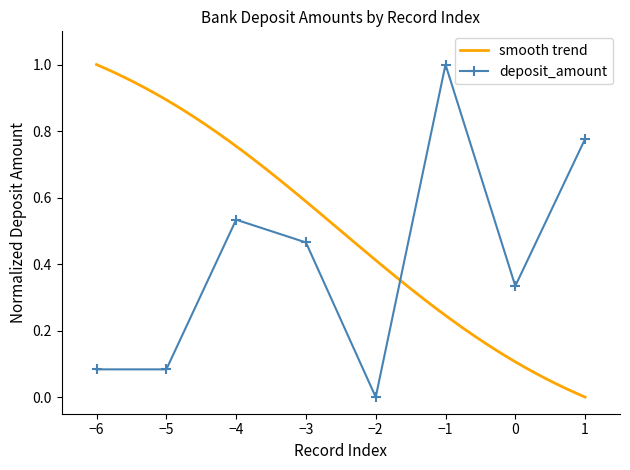

How many values exceed 0?

7